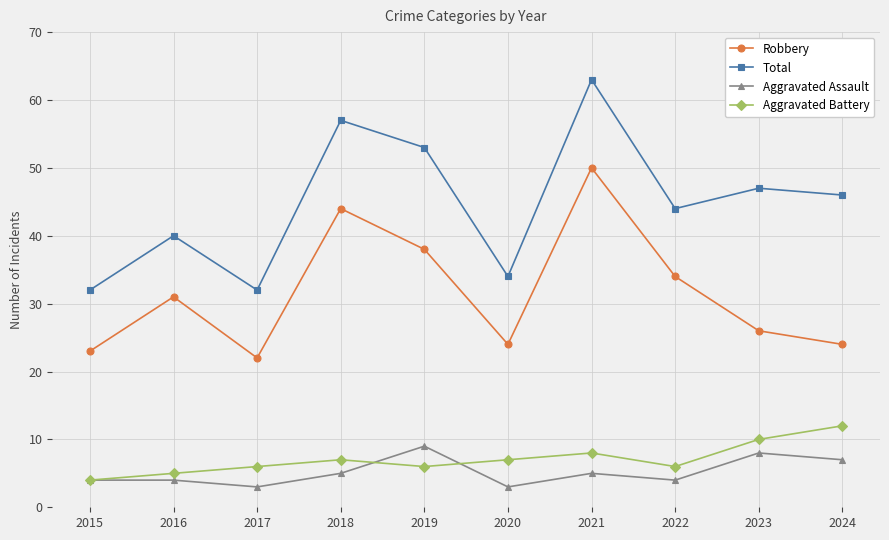

Rank the series at 2024 from highest to lowest value.

Total, Robbery, Aggravated Battery, Aggravated Assault